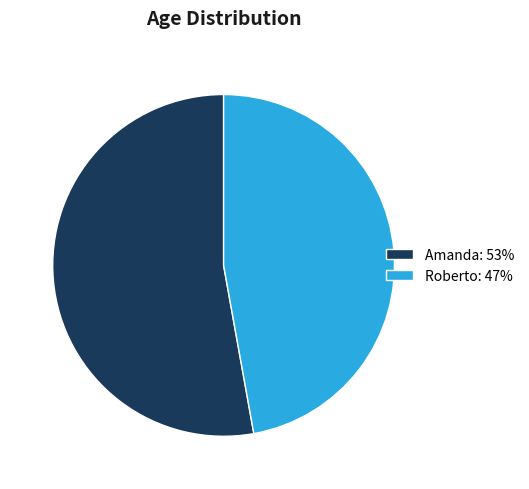

Is it true that Amanda: 53% is 53% of the pie?

True